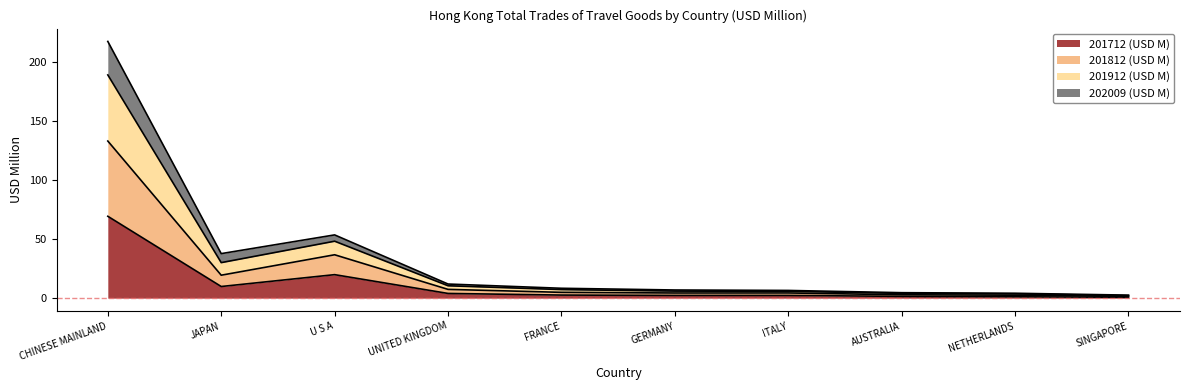

At NETHERLANDS, list the series in order from largest to smallest.

201912 (USD M), 202009 (USD M), 201812 (USD M), 201712 (USD M)